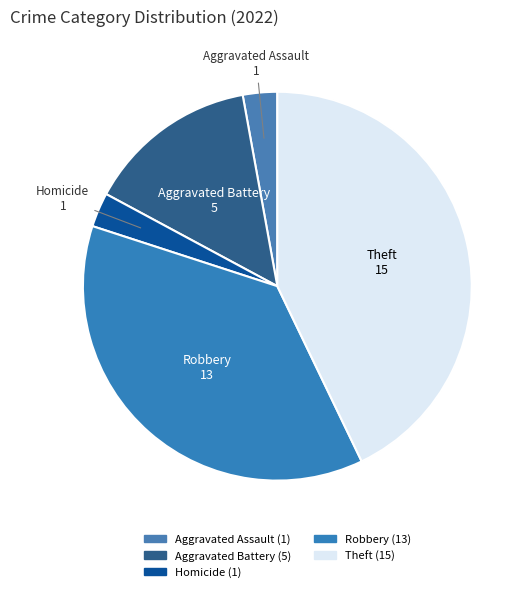

How many segments does this pie chart have?

5